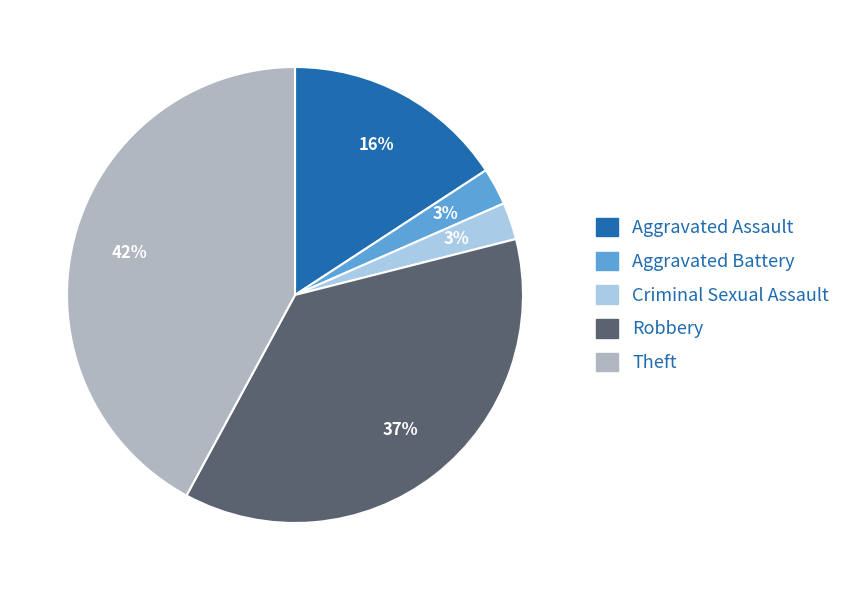

Between Aggravated Battery and Theft, which is larger?

Theft